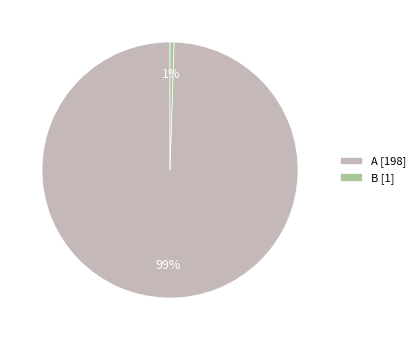

Rank the categories by value from lowest to highest.

B [1], A [198]